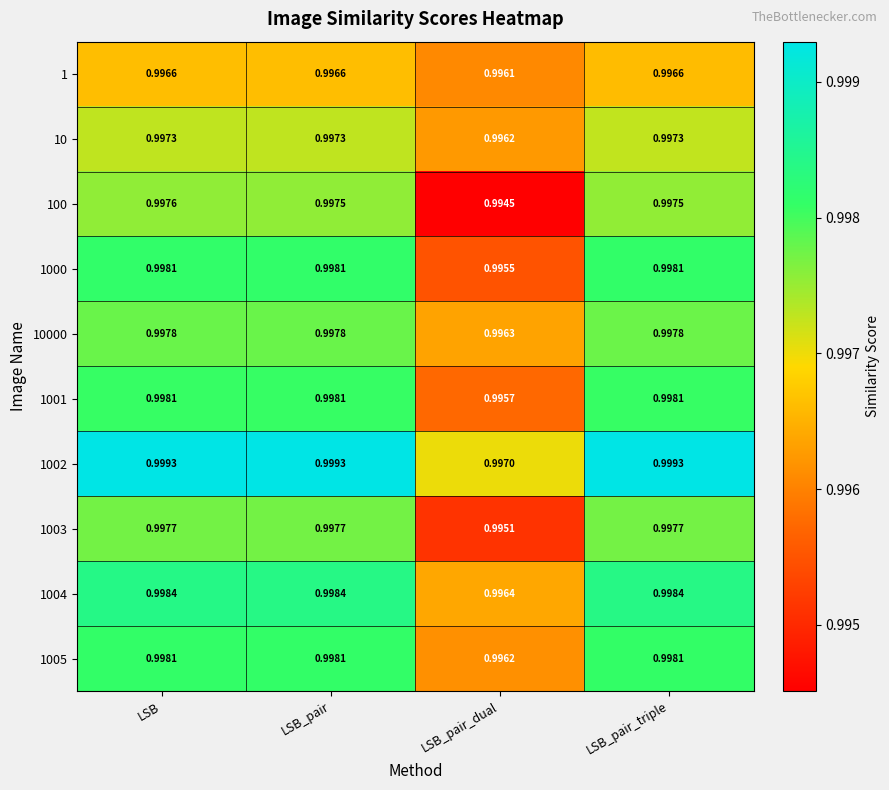

Which label corresponds to the smallest value in the chart?

LSB_pair_dual